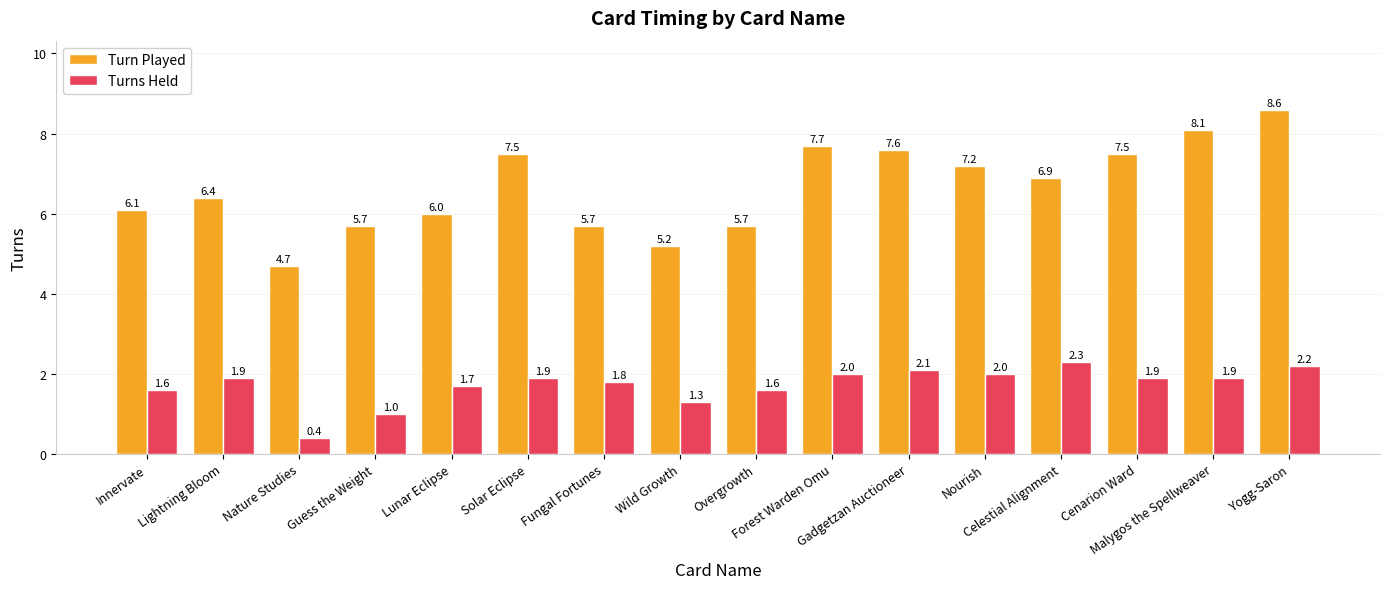

At which category does the chart reach its peak across all series?

Yogg-Saron